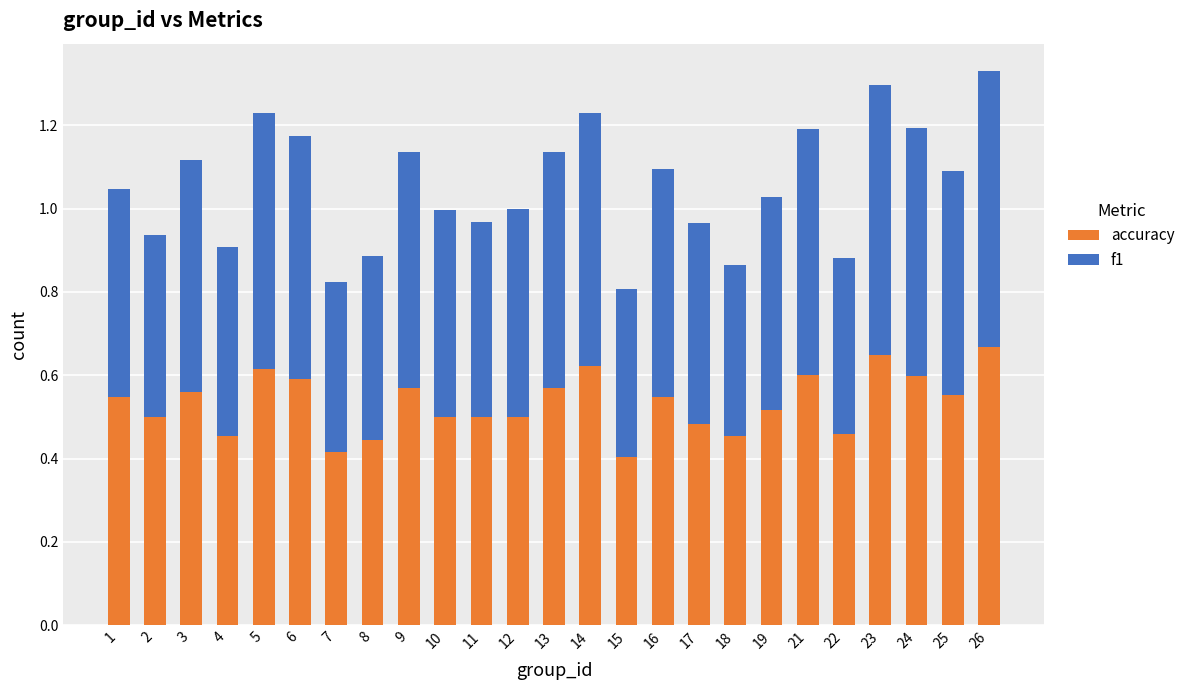

True or false: accuracy has a value of 0.6 at 21.

True